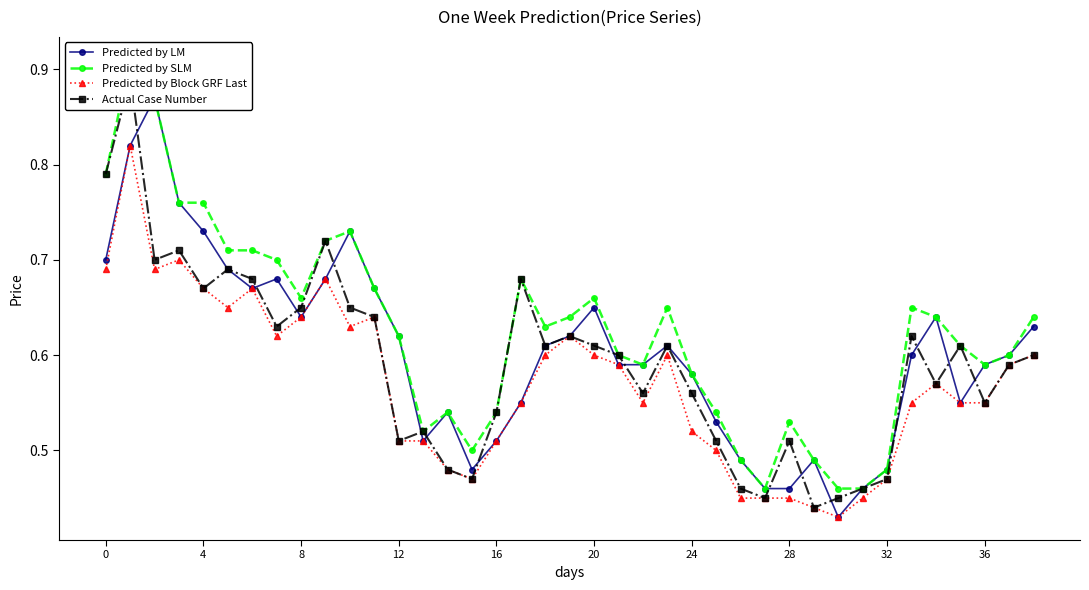

True or false: Actual Case Number and Predicted by Block GRF Last cross at least once.

False